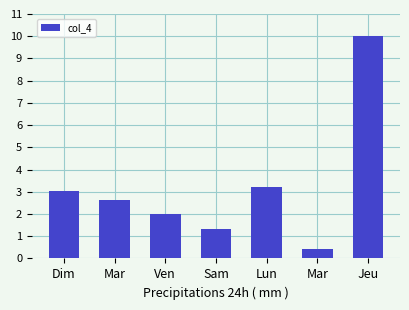

Does the chart contain any negative values?

No